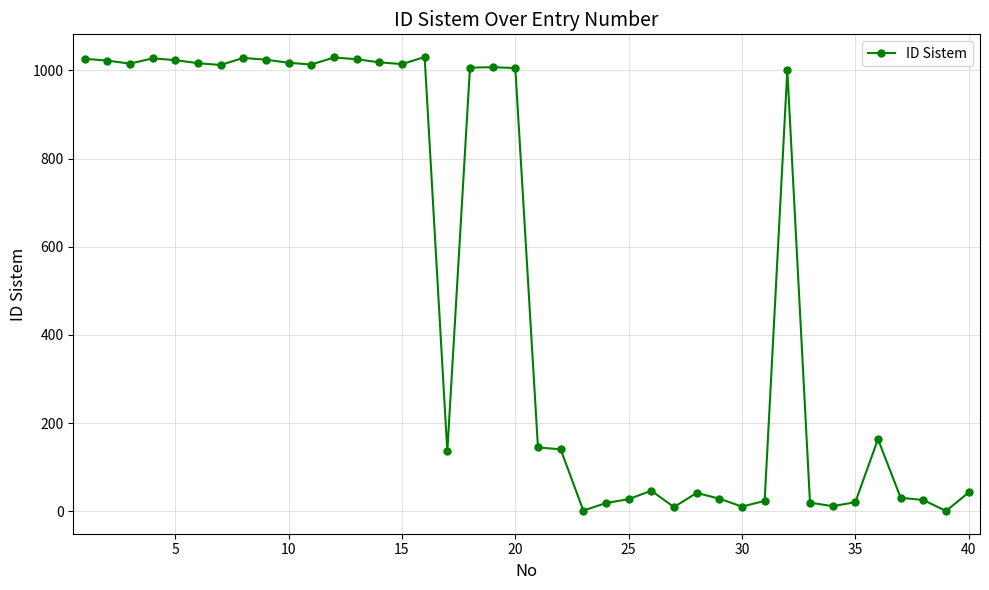

True or false: there are more than 0 points higher than both neighbors.

True